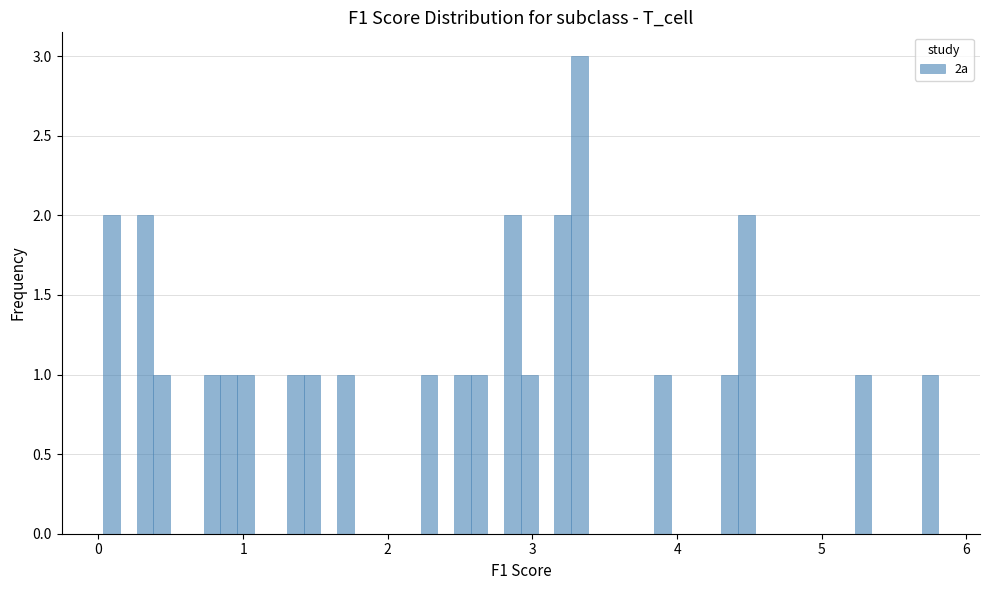

Read against the x-axis, roughly where is the centre of the tallest bar?

3.3